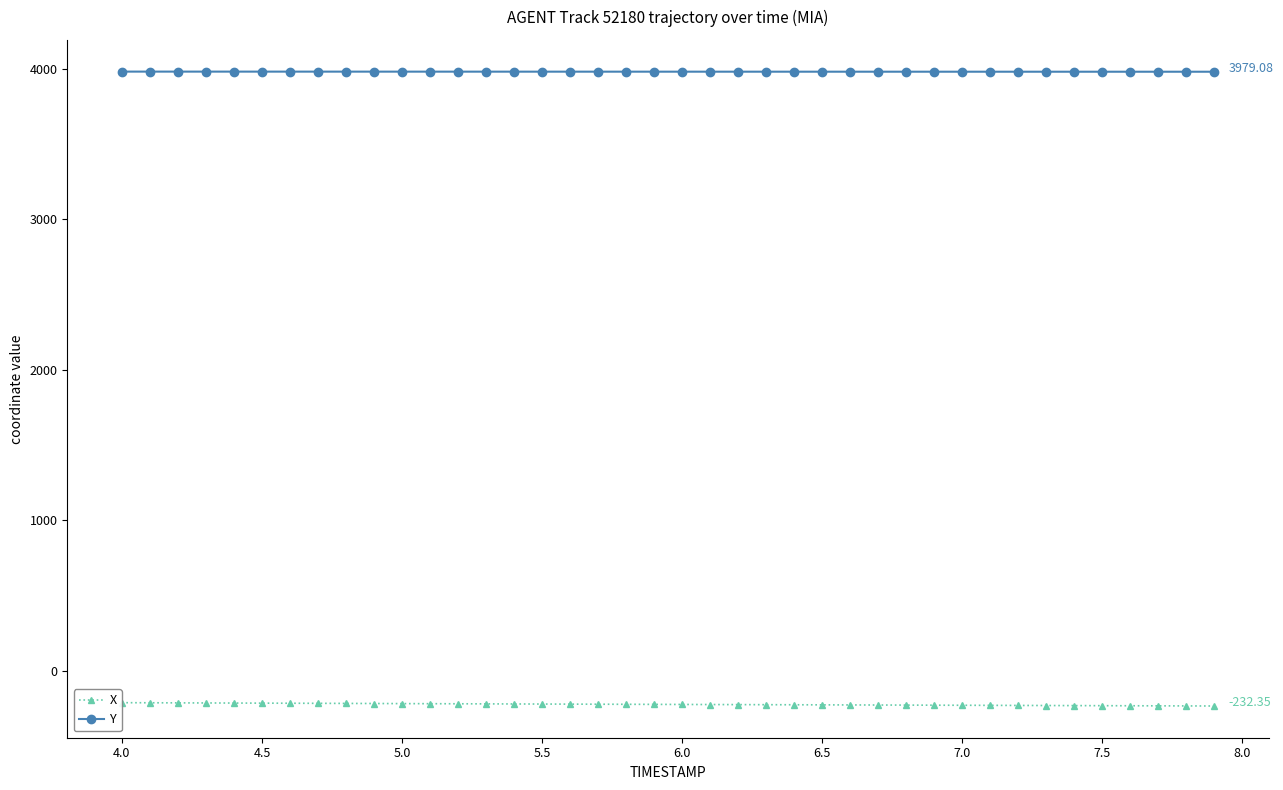

True or false: X and Y intersect in this chart.

False